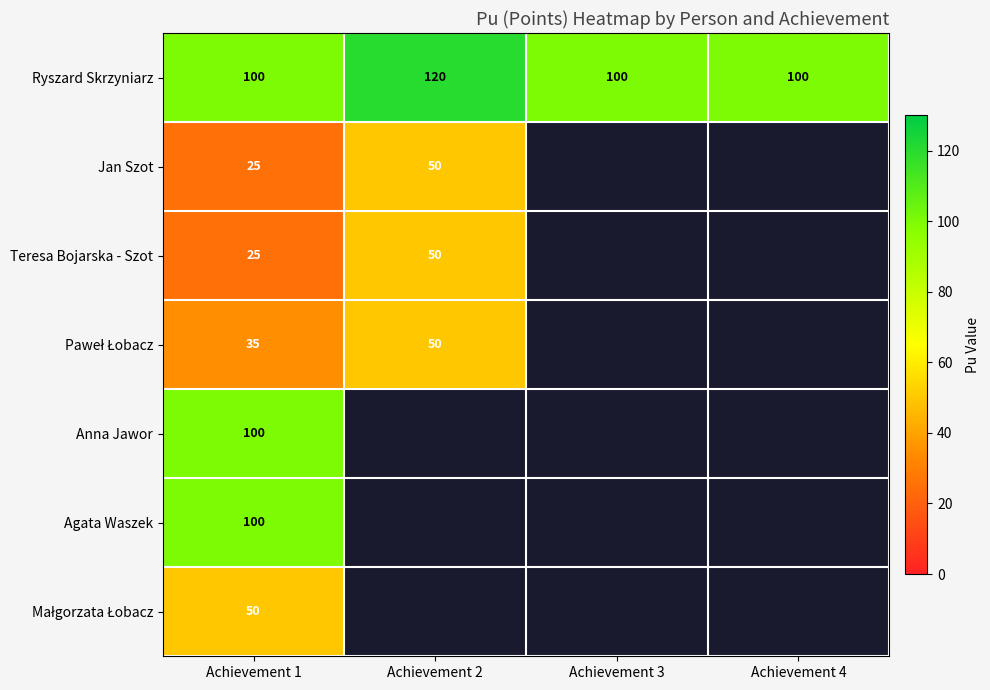

True or false: Ryszard Skrzyniarz has a value of 27 at Achievement 1.

False